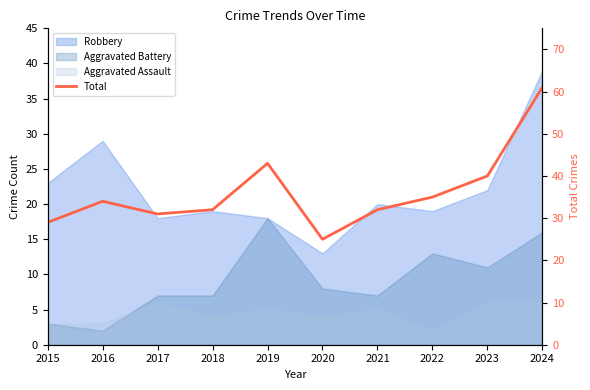

Where is the data nearest to the value 43?

2019